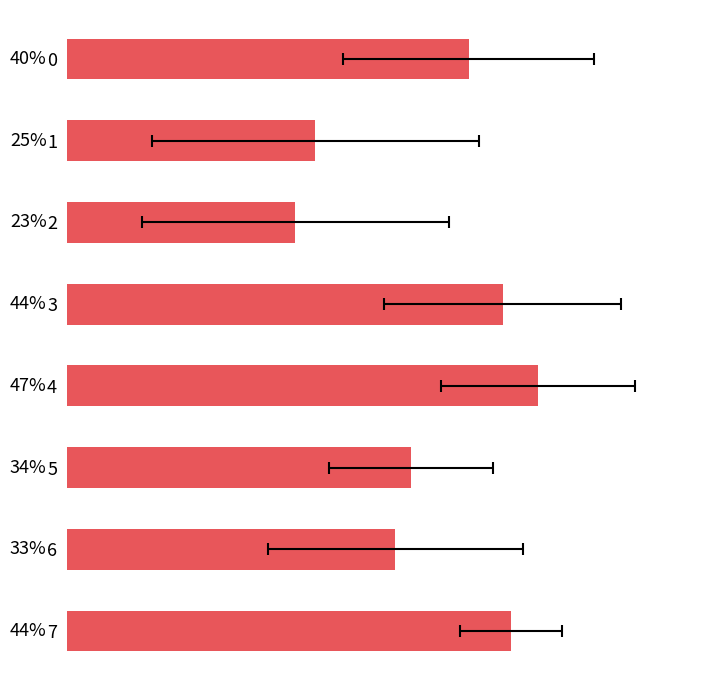

True or false: the data shows 0.4 at 3.

True